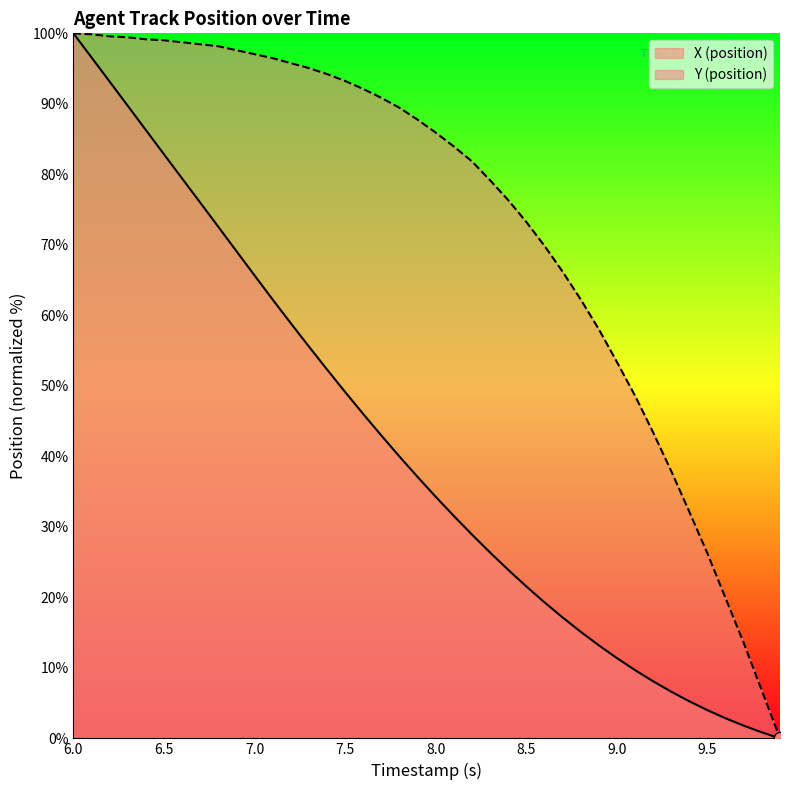

Which series has the largest Y range (max minus min)?

X (position)